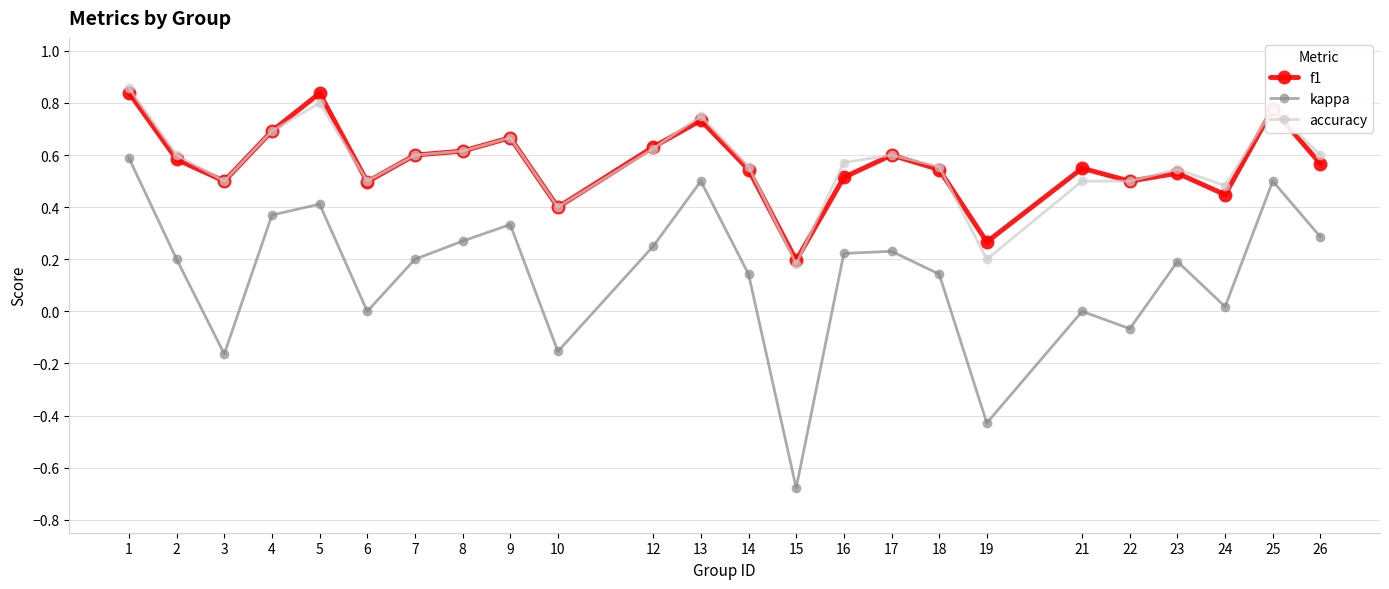

Count the f1 values in the range 0 to 1.

24